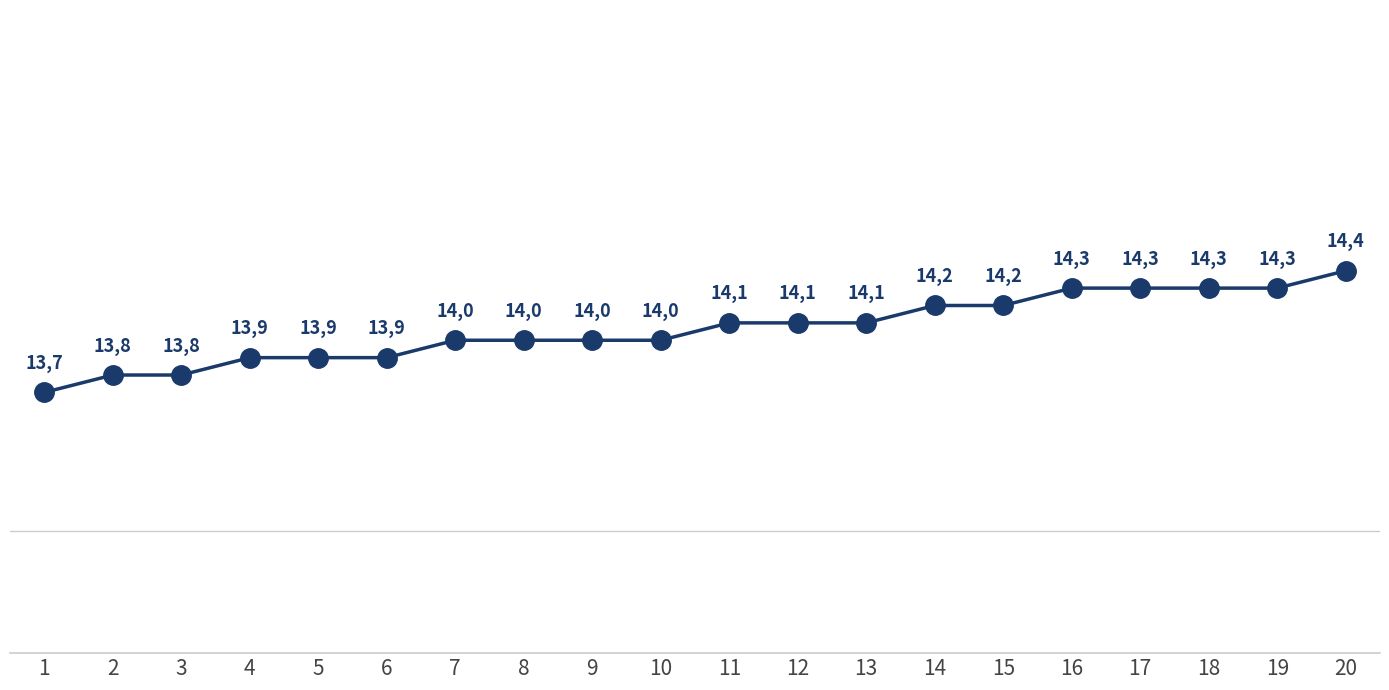

Approximately how many times larger is the value at 10 compared to 2?

1.0